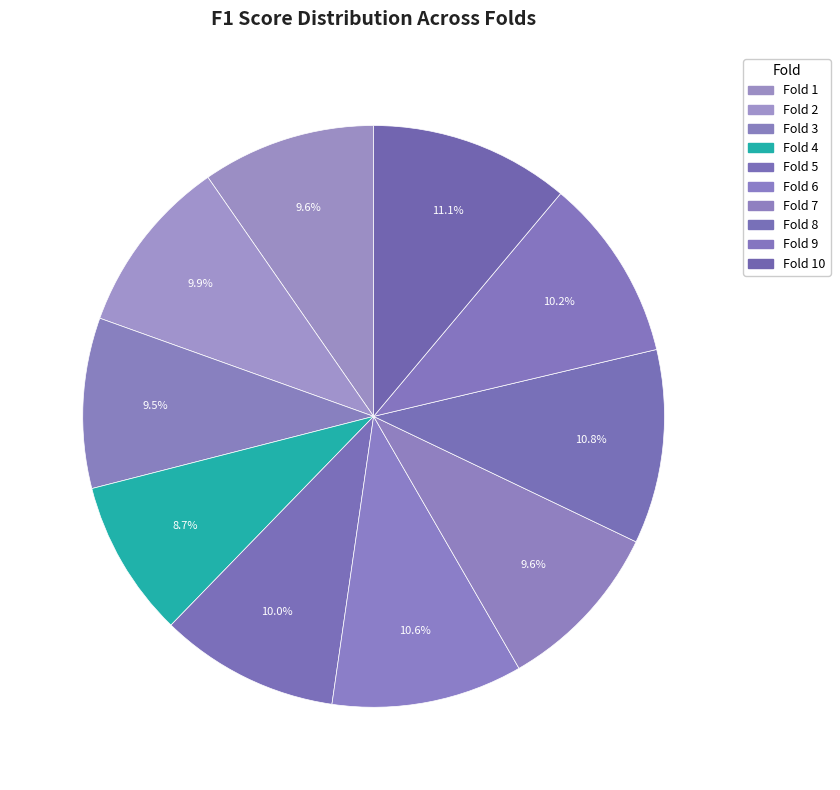

True or false: Fold 3 accounts for 1% of the total.

False